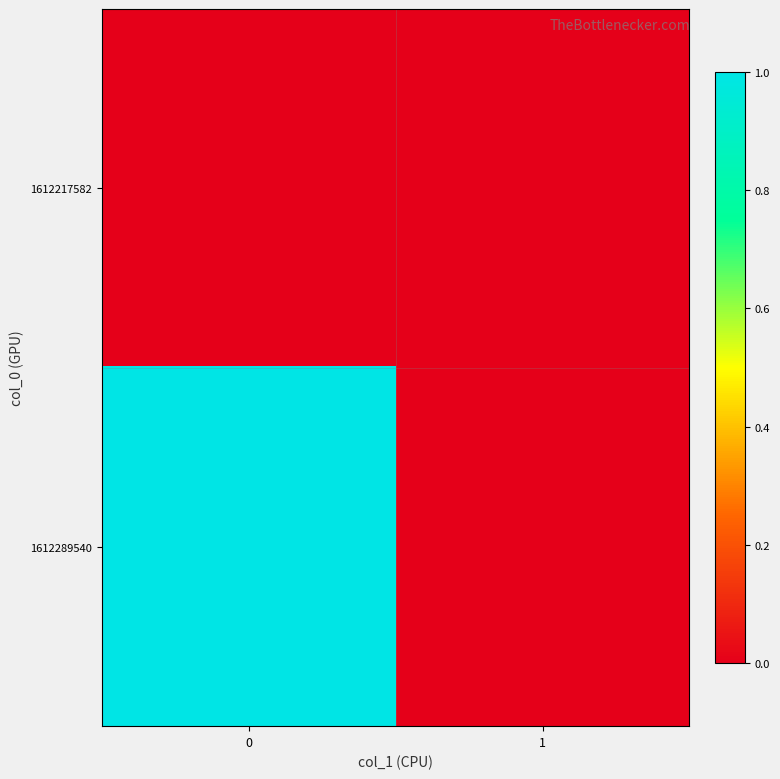

How many distinct data groups are displayed?

2